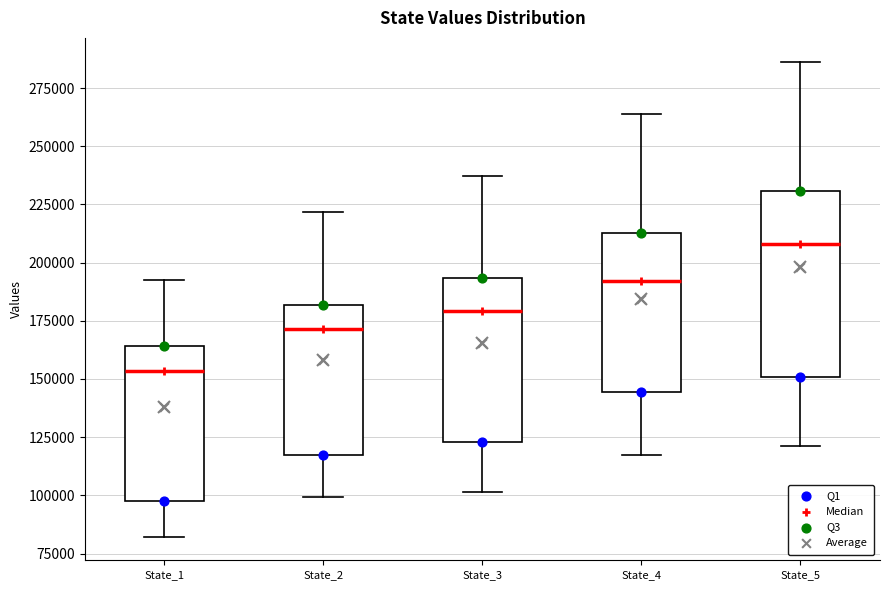

Where does the lower whisker of the box for State_1 end on the y-axis? The values are not printed on the chart, so give them approximately, as read against the axis.

80000